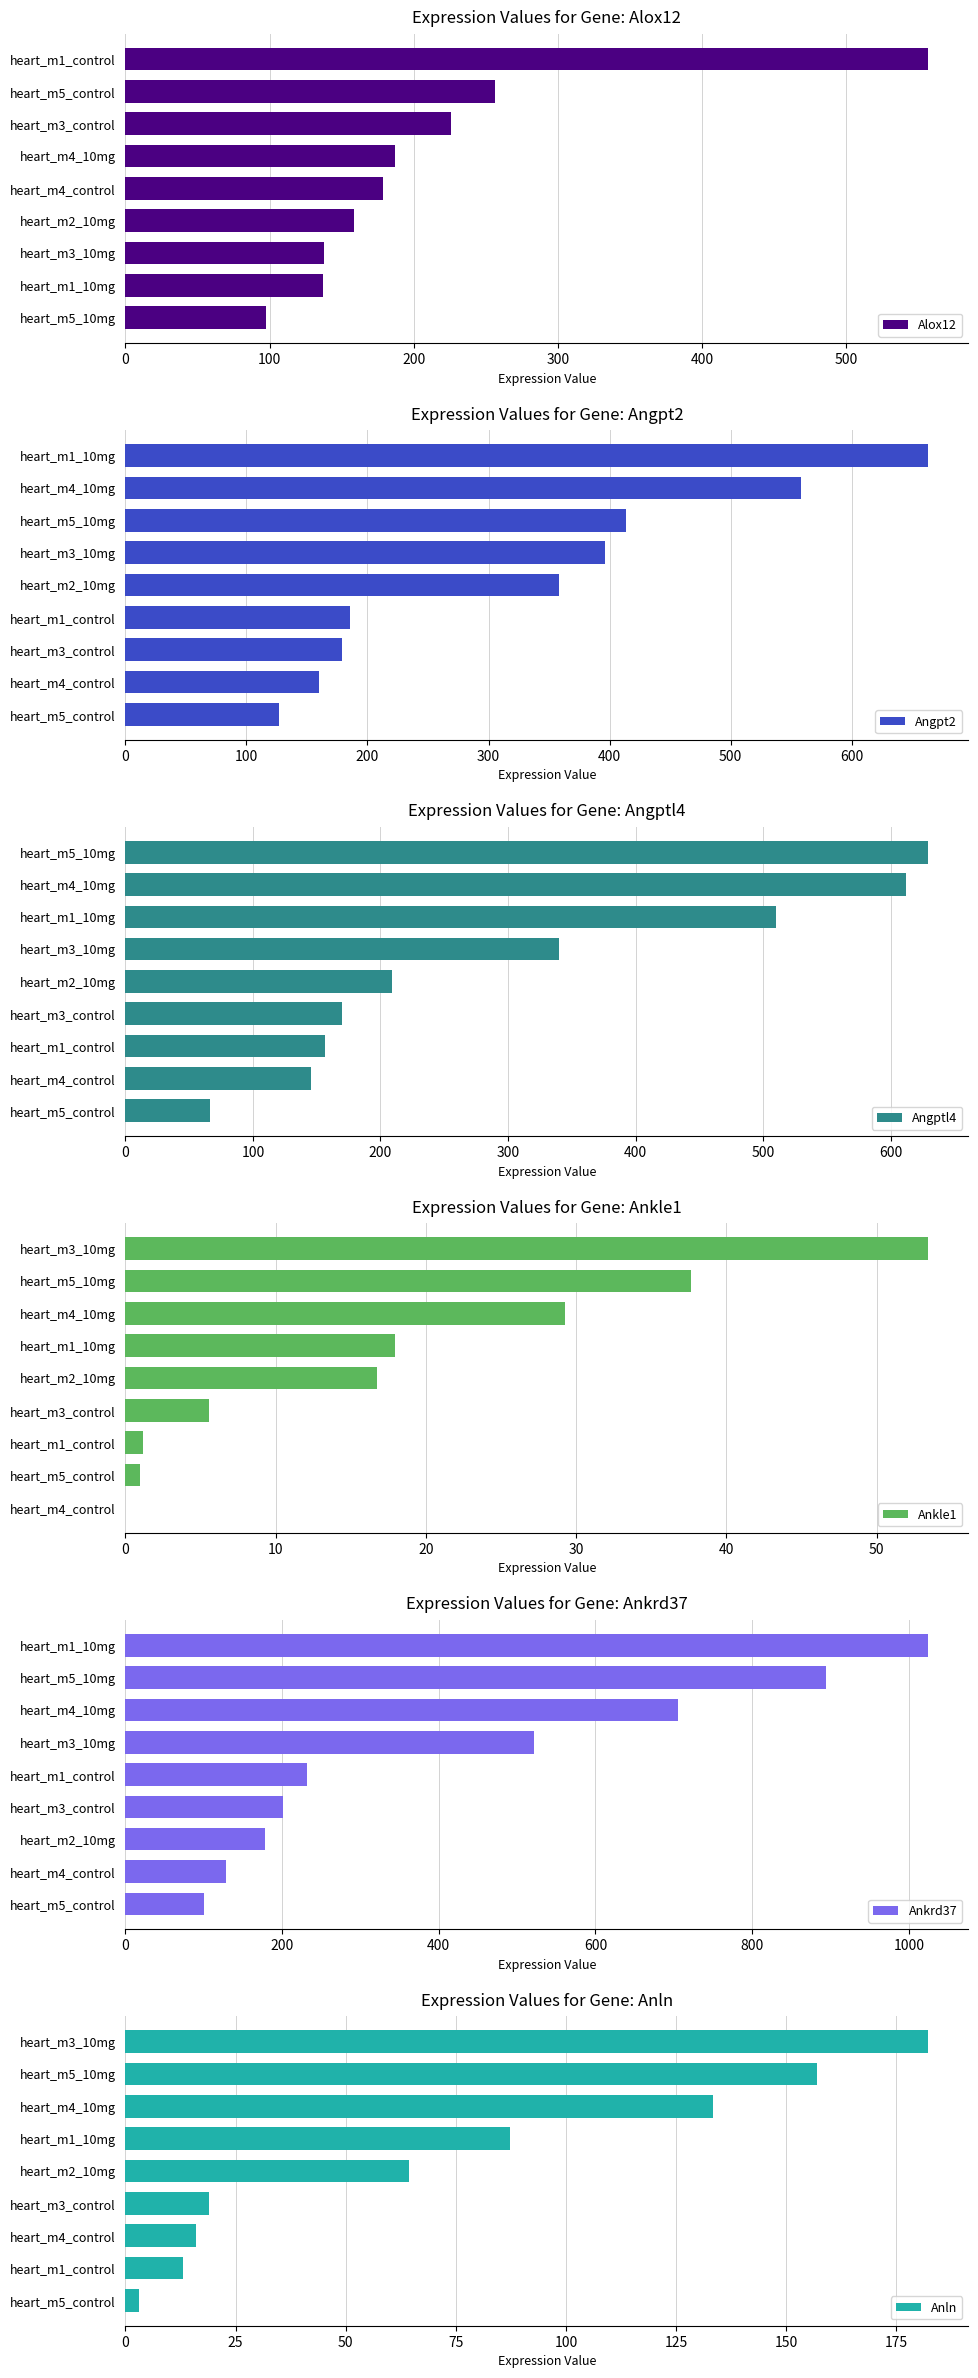

What position from the left is 7?

8